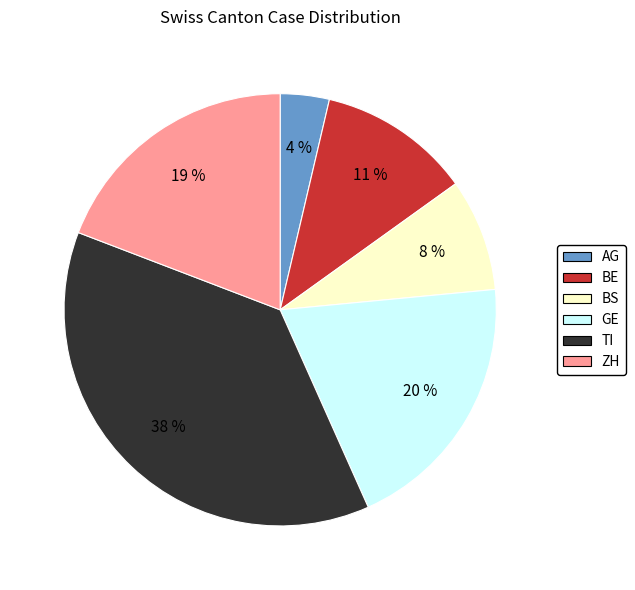

To the nearest percent, what is the average slice percentage?

17%